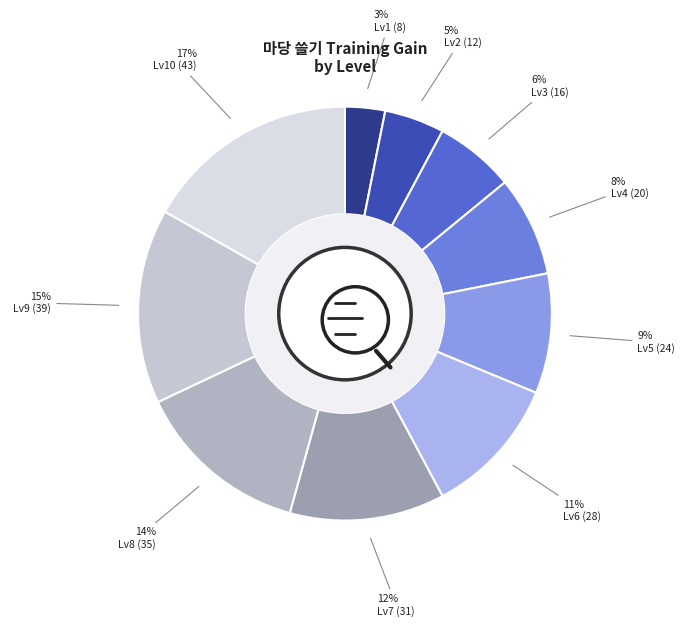

How many segments does this pie chart have?

10